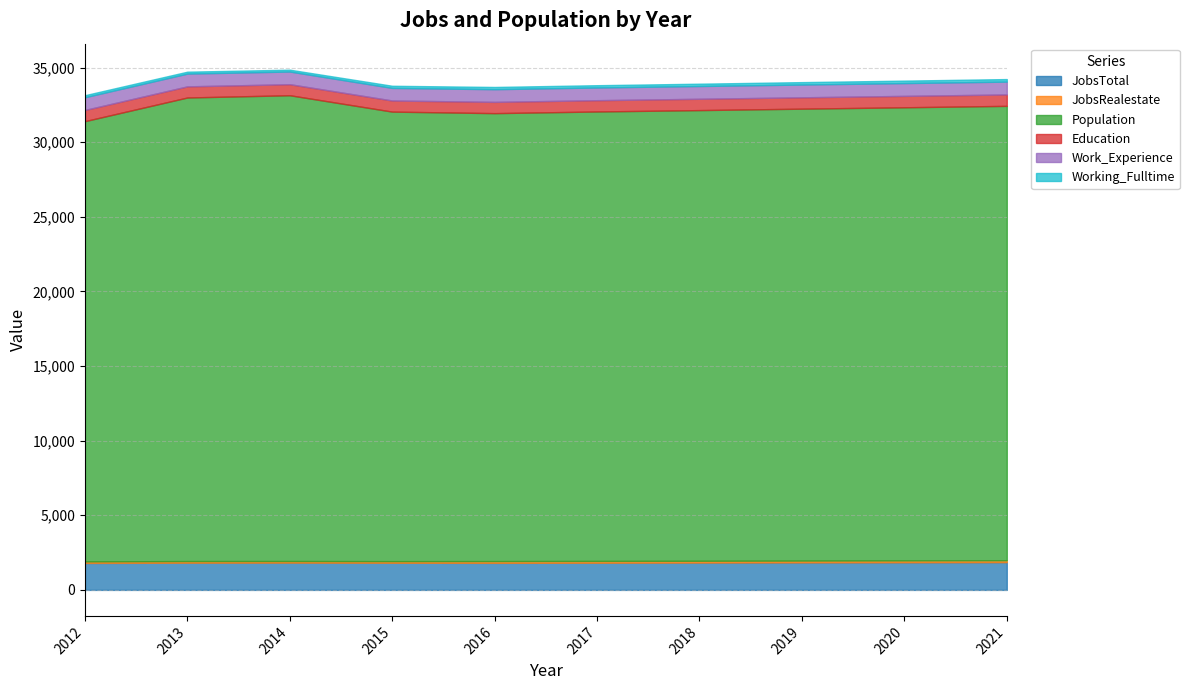

What is the total value across all series at 2013?

34724